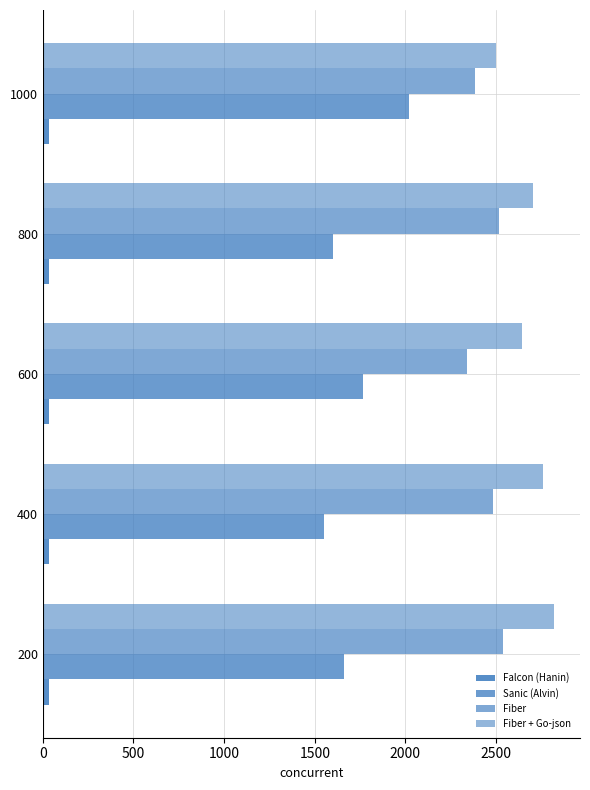

How many values in the Falcon (Hanin) series are below 35?

2